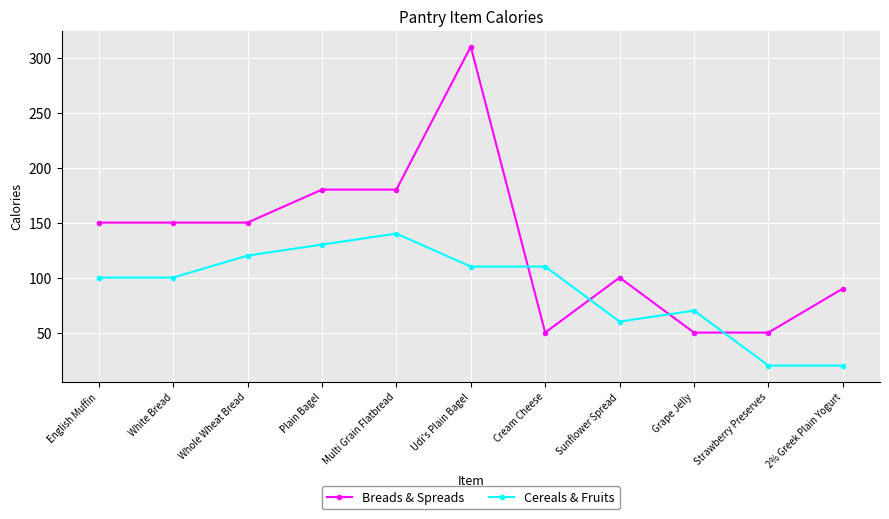

True or false: Cereals & Fruits has more than 0 points higher than both neighbors.

True